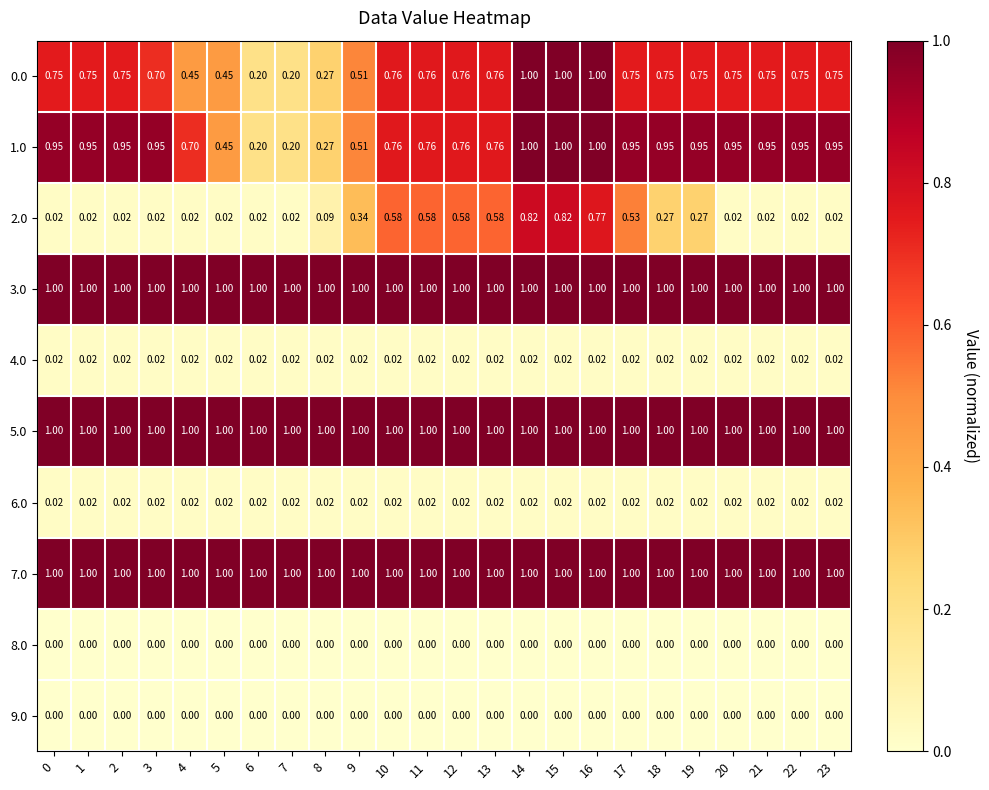

Is the value of 1.0 at 18 greater than the value of 7.0 at 4?

No